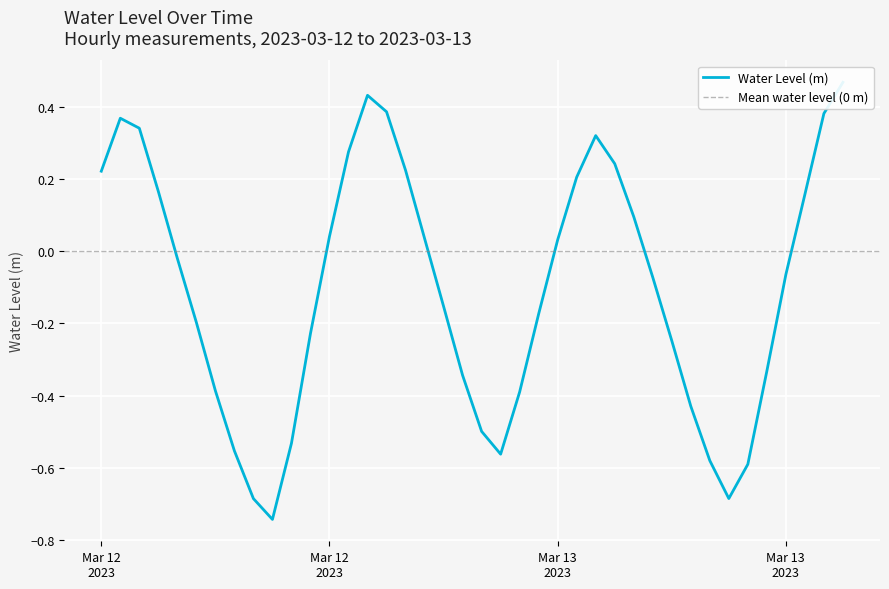

What is the sum of all values?

-4.1